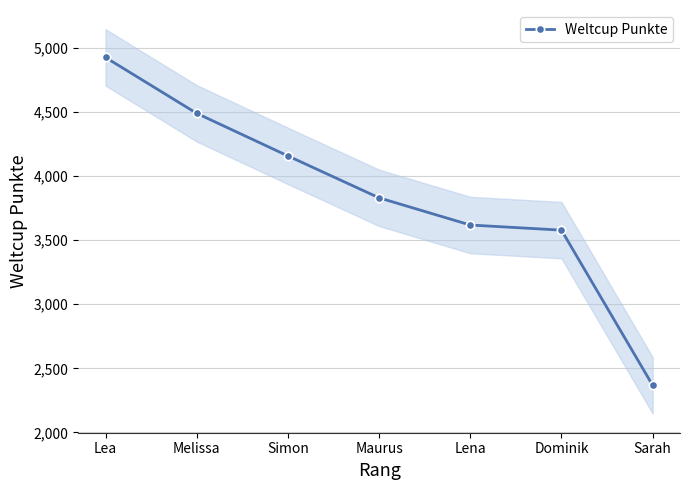

Count the number of data series in this chart.

1